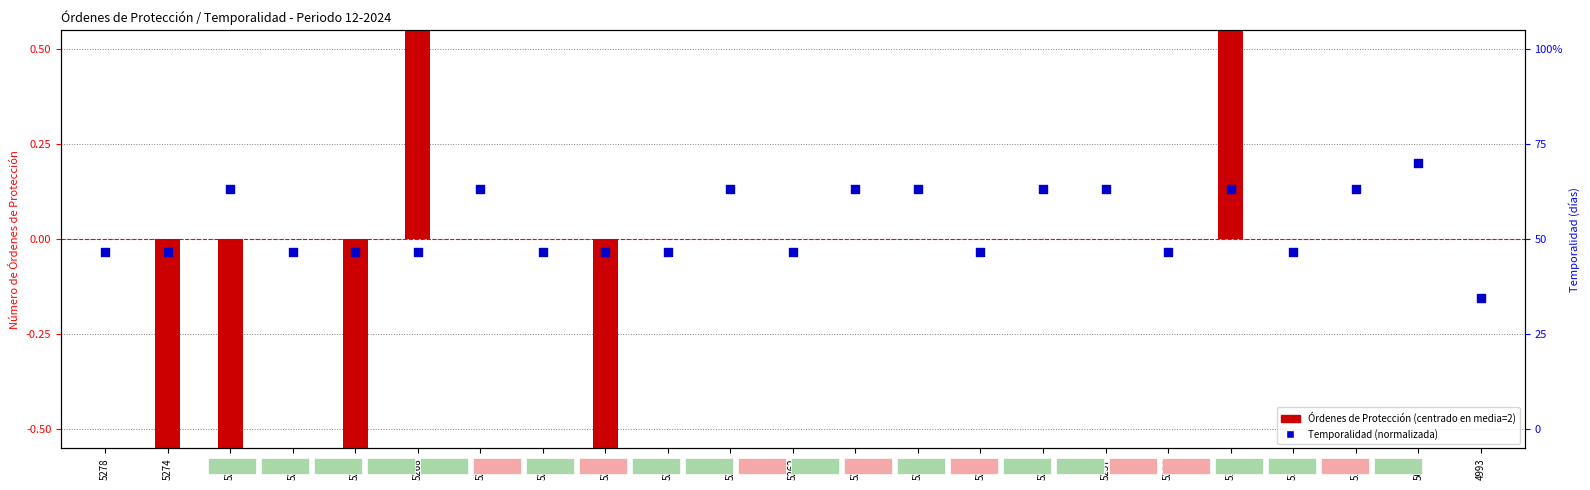

At which category is the sum across all series the highest?

5186